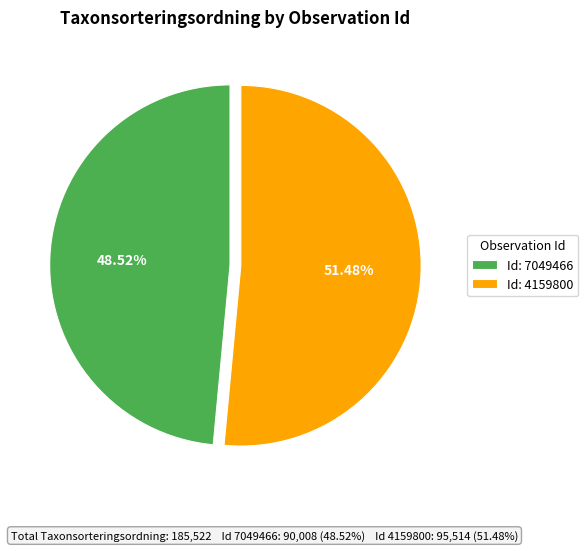

Between Id: 7049466 and Id: 4159800, which is larger?

Id: 4159800